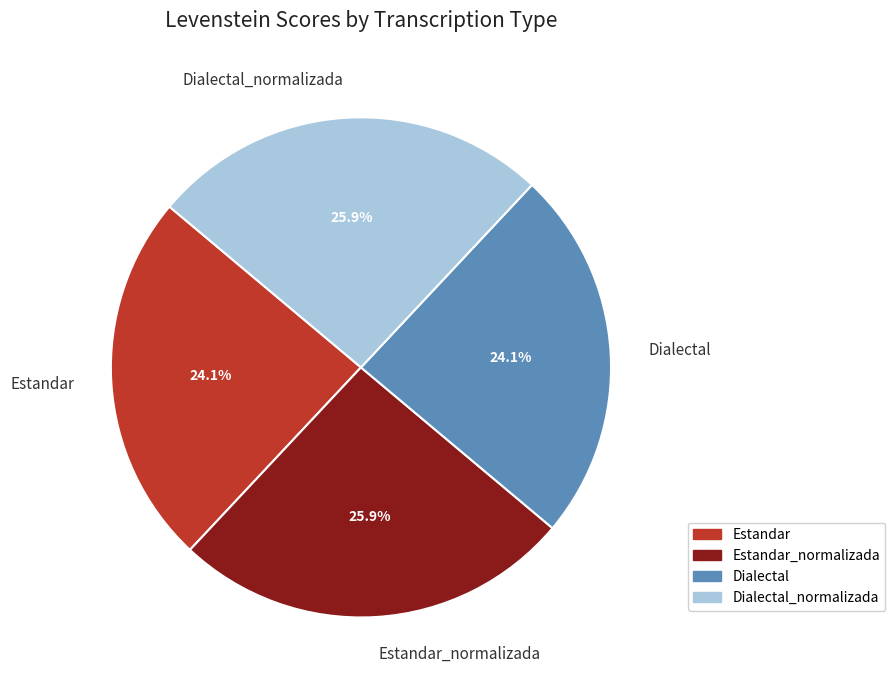

What percentage is the Dialectal_normalizada slice, to the nearest percent?

26%